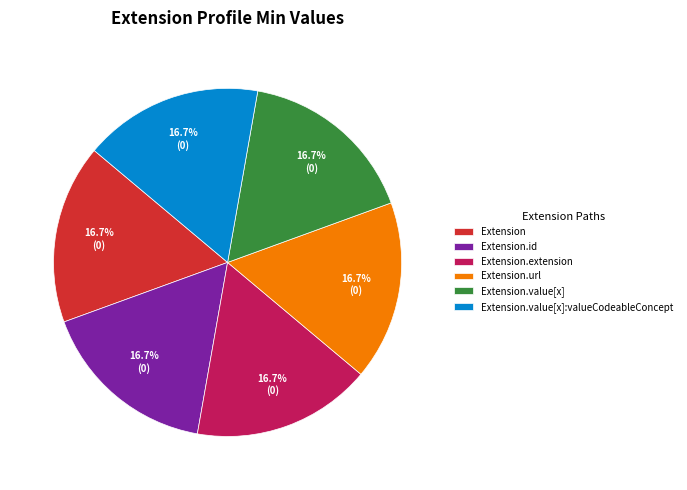

To the nearest percent, what is the difference between the largest and smallest slice percentages?

0%